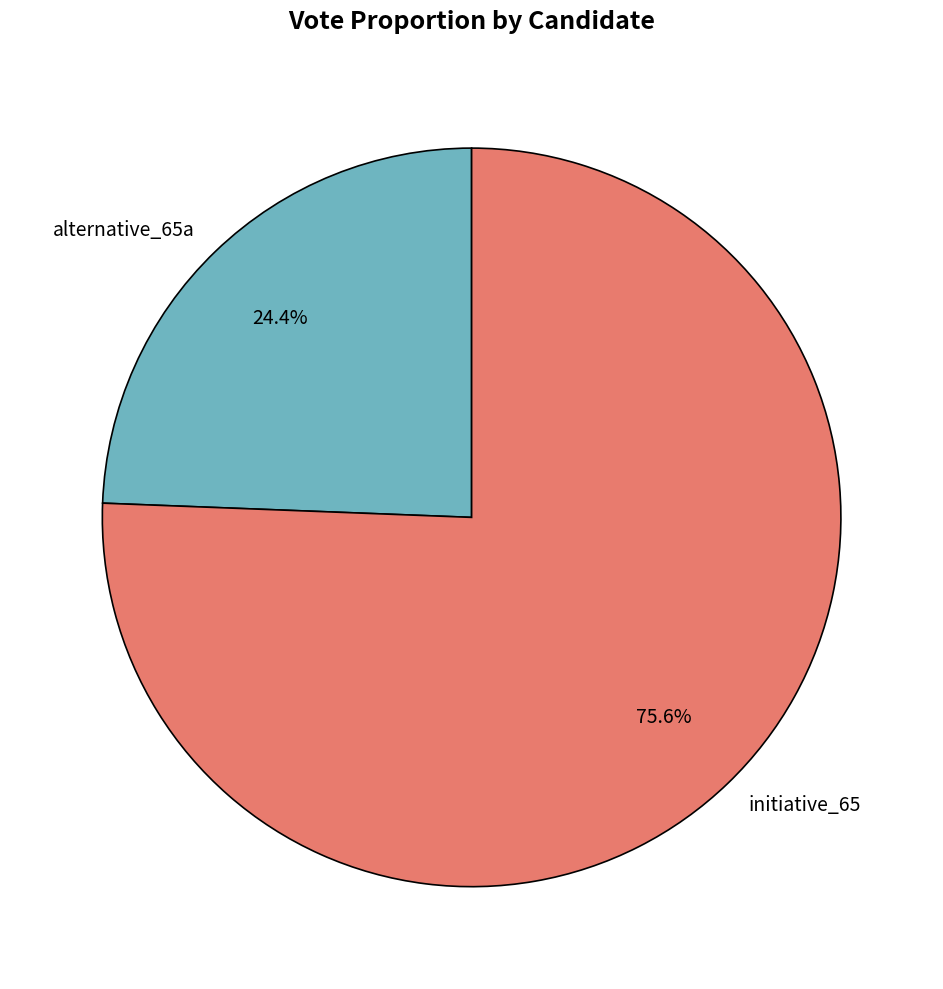

Do initiative_65 and alternative_65a together represent more than half of the pie?

Yes